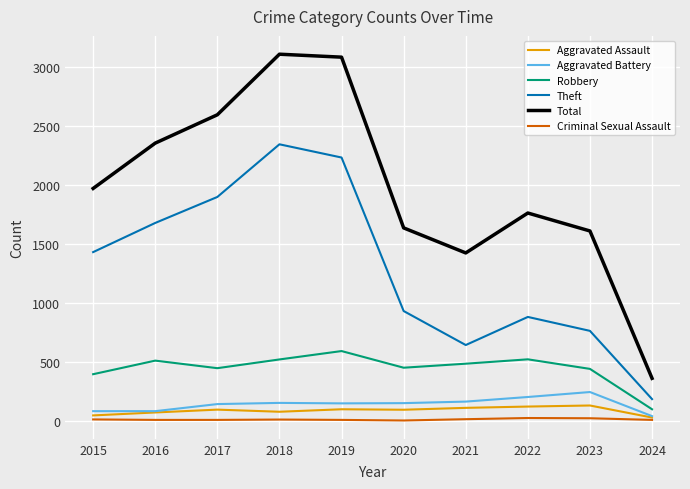

Read the Robbery value at 2015.

395